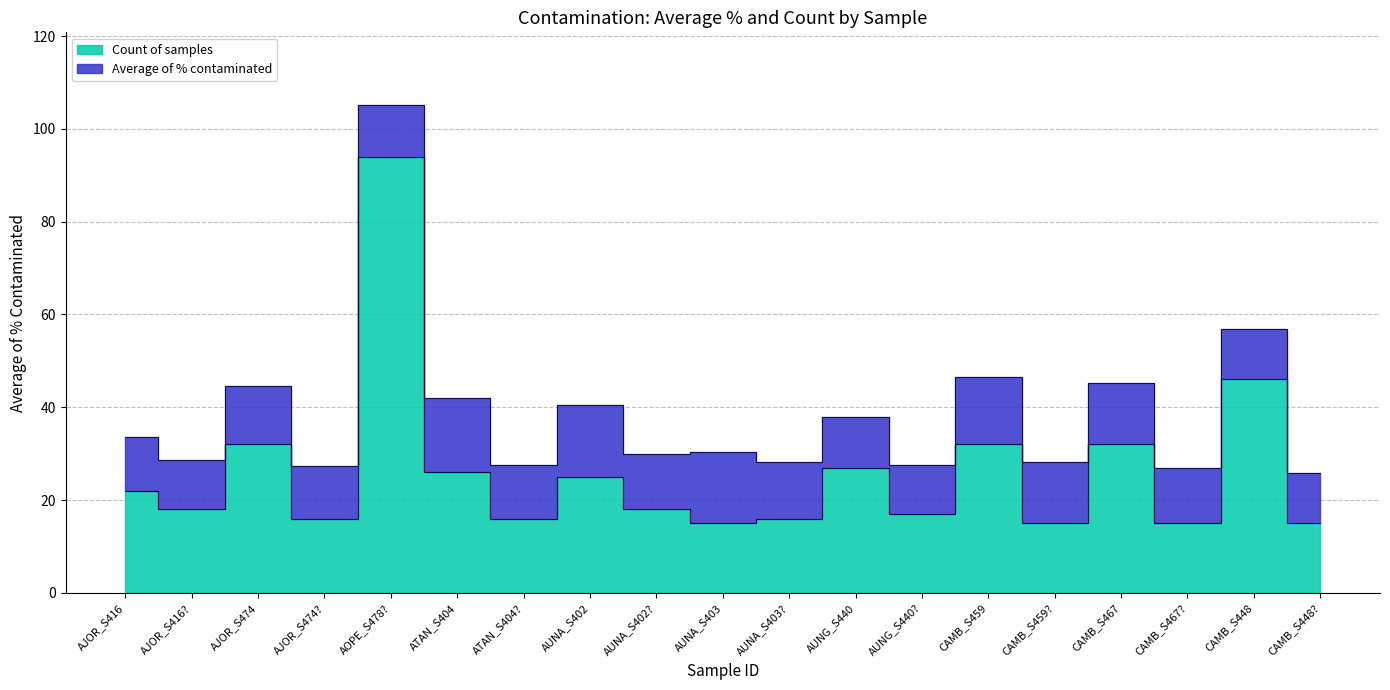

Rank the categories by value from highest to lowest.

AOPE_S478?, CAMB_S448, AJOR_S474, CAMB_S459, CAMB_S467, AUNG_S440, ATAN_S404, AUNA_S402, AJOR_S416, AJOR_S416?, AUNA_S402?, AUNG_S440?, AJOR_S474?, ATAN_S404?, AUNA_S403?, AUNA_S403, CAMB_S459?, CAMB_S467?, CAMB_S448?